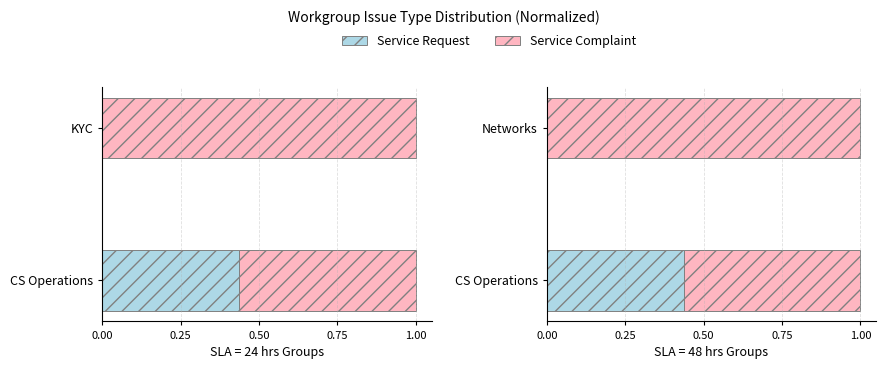

True or false: Service Request has a value of 0.0 at 0.25.

True